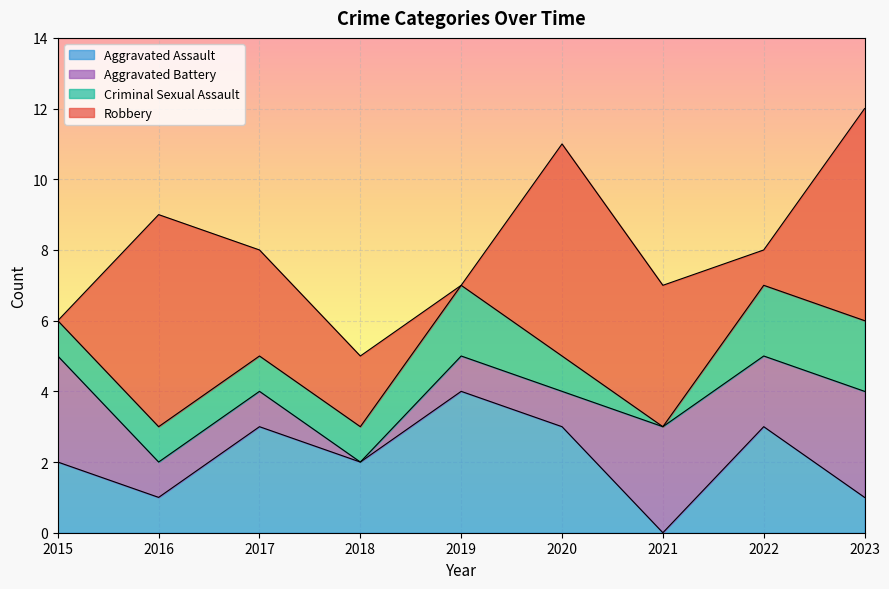

True or false: Aggravated Assault has a value of 2 at 2019.

False